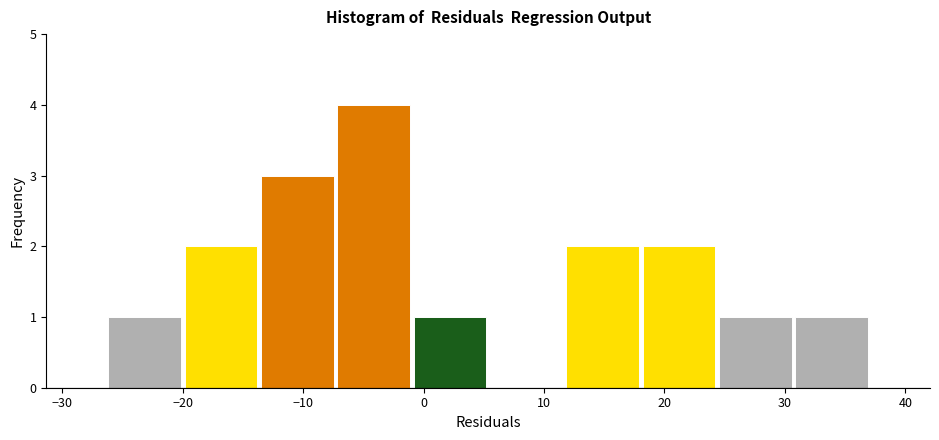

Reading left to right, list every bar in this chart as the range it spans on the x-axis followed by its height. Neither the bar edges nor the heights are printed on the chart, so give them approximately, as read against the axes.

-26 to -20: 1
-20 to -14: 2
-14 to -7: 3
-7 to -1: 4
-1 to 5: 1
5 to 12: 0
12 to 18: 2
18 to 24: 2
24 to 31: 1
31 to 37: 1